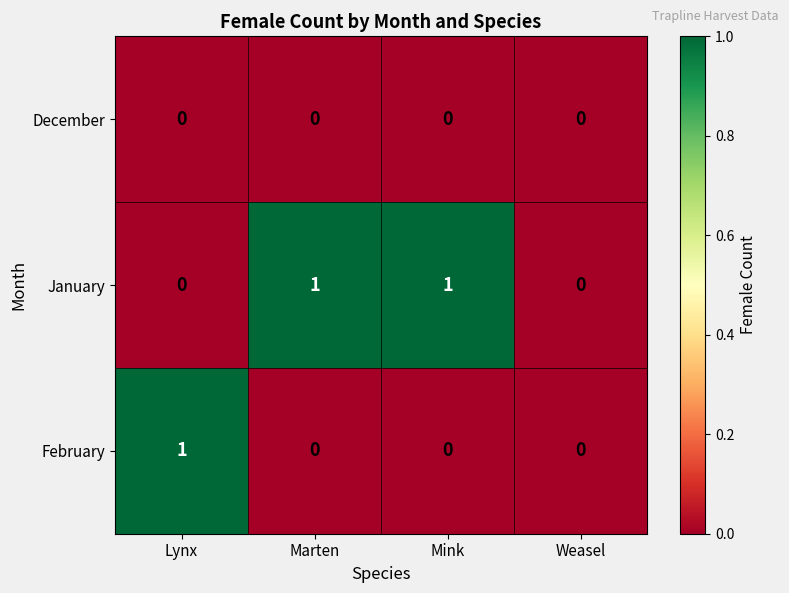

How many data points does each series have?

4